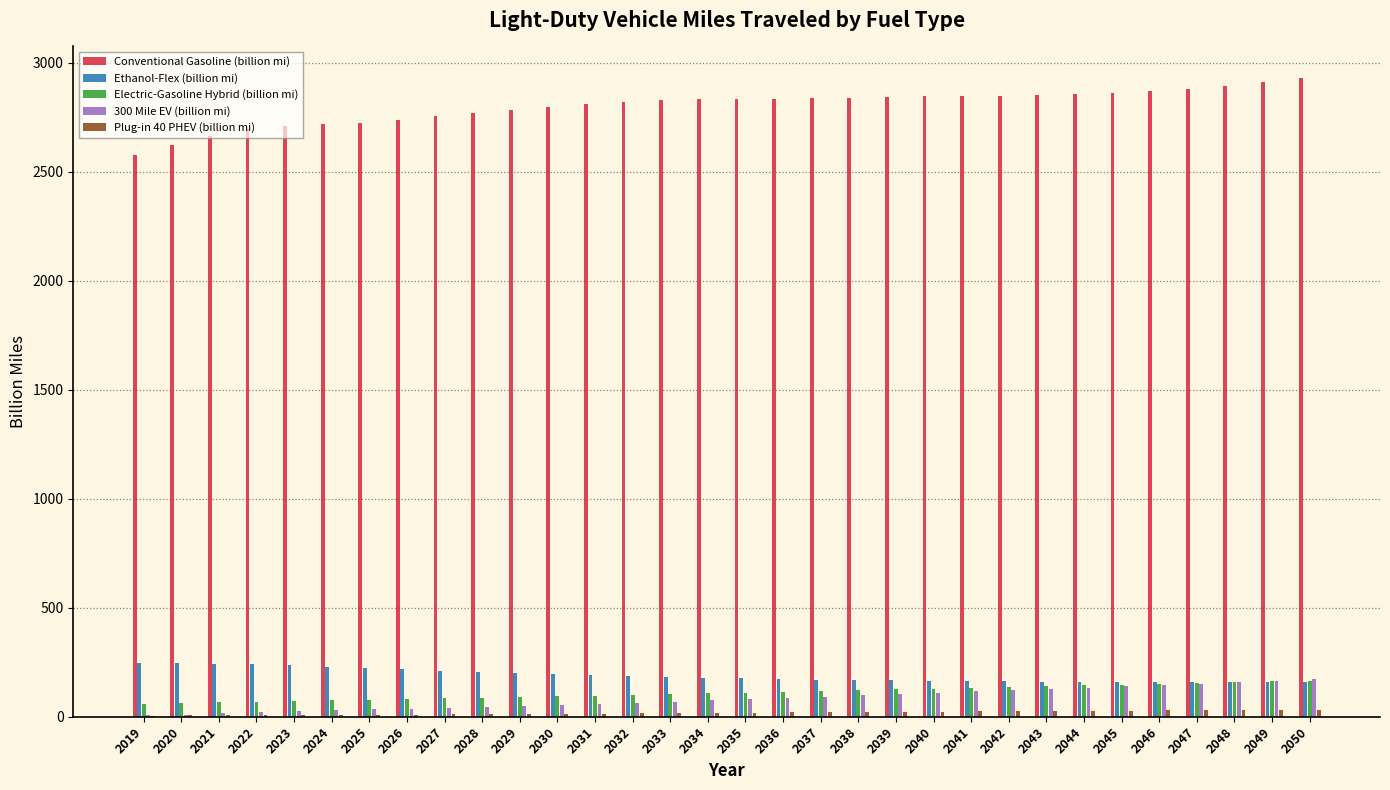

True or false: Conventional Gasoline (billion mi) has a value of 3724.3 at 2036.

False